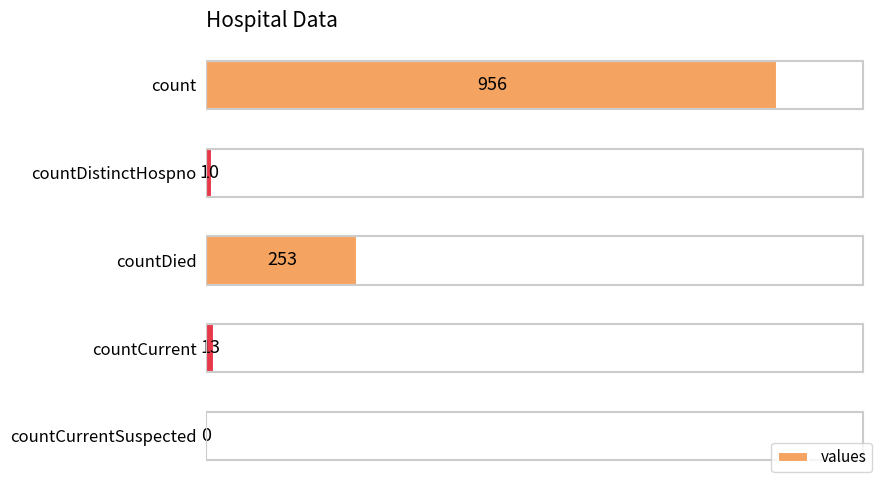

What is the change in value from countDistinctHospno to countCurrentSuspected?

-10